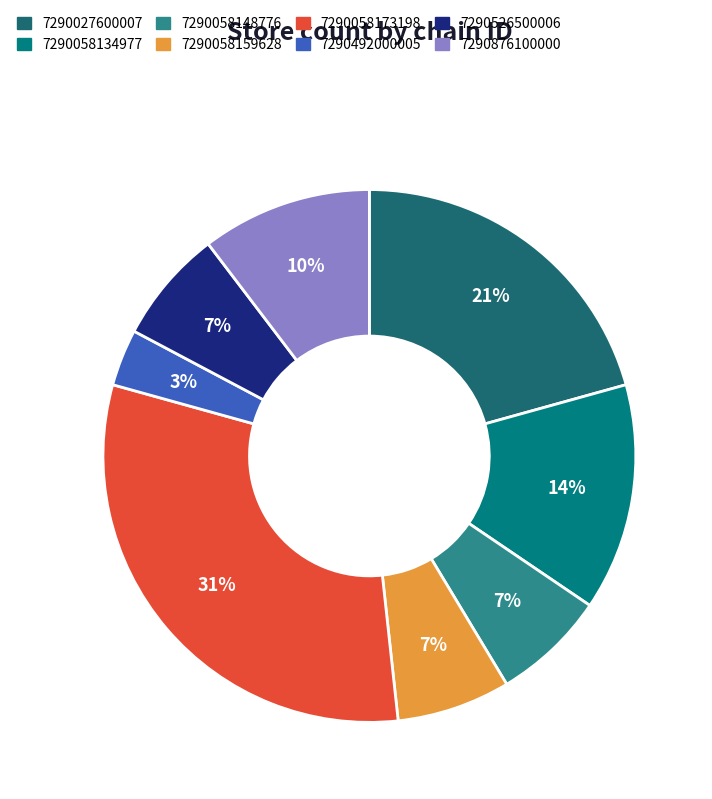

Approximately how many times larger is the value at 7290058159628 compared to 7290027600007?

0.3